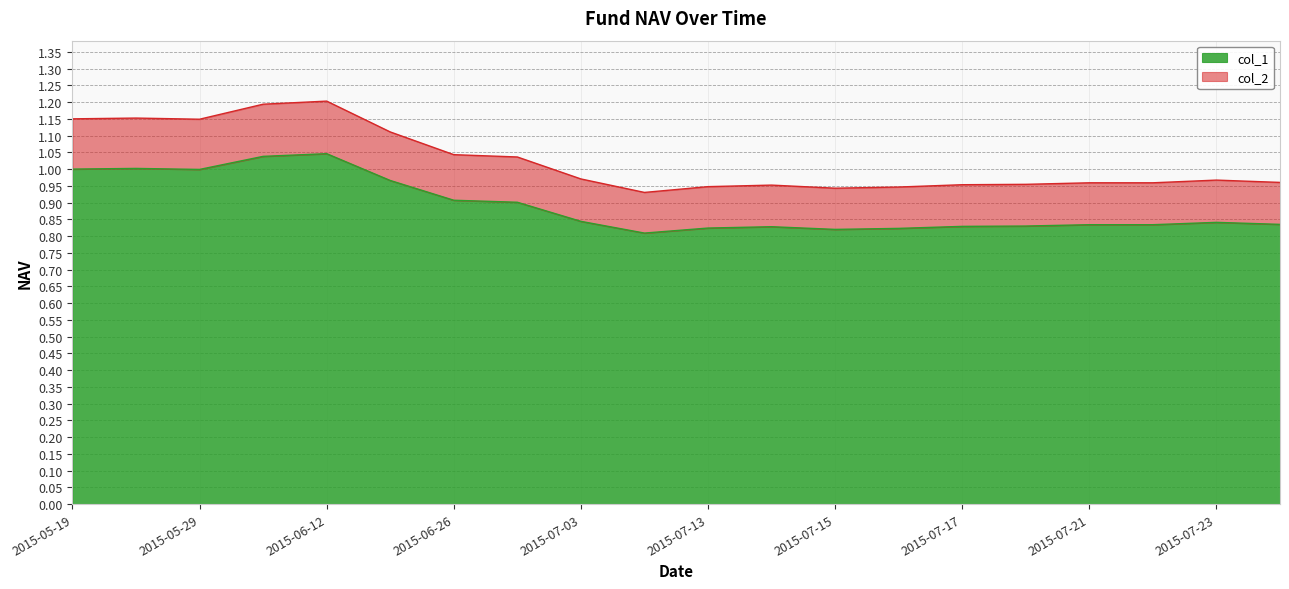

True or false: col_2 and col_1 intersect in this chart.

False